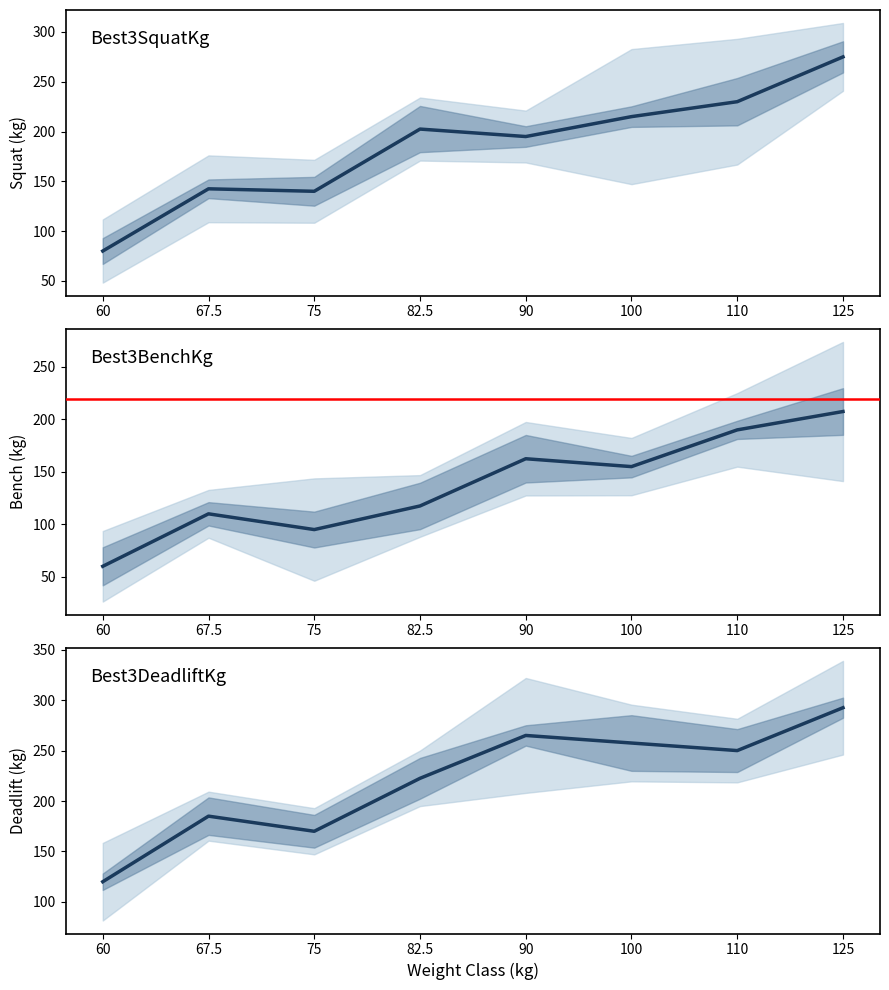

Where is Best3SquatKg nearest to the value 177?

90